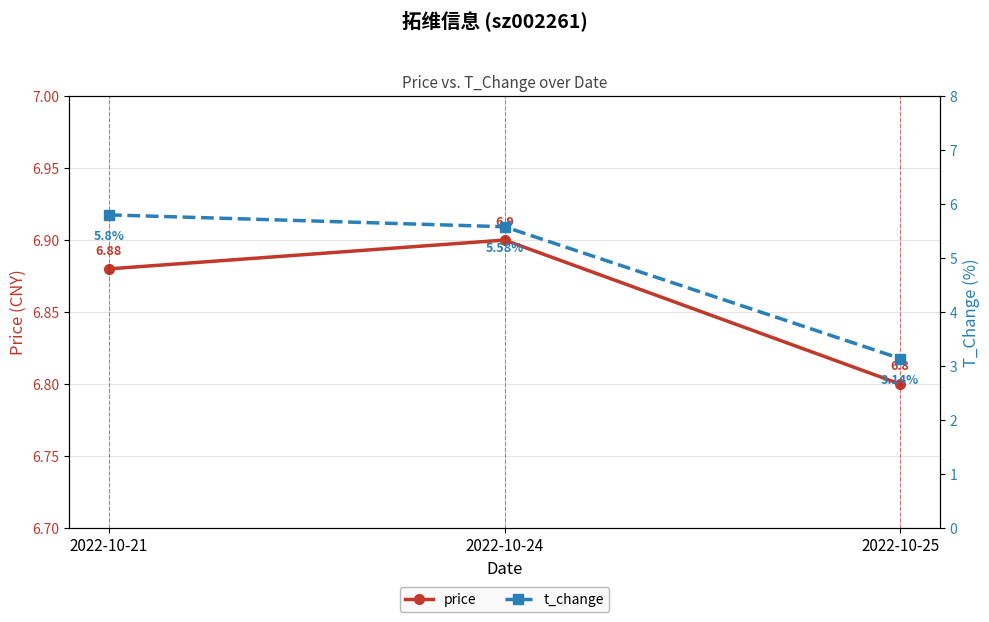

Is the value of price at 2022-10-24 greater than the value of t_change at 2022-10-25?

Yes